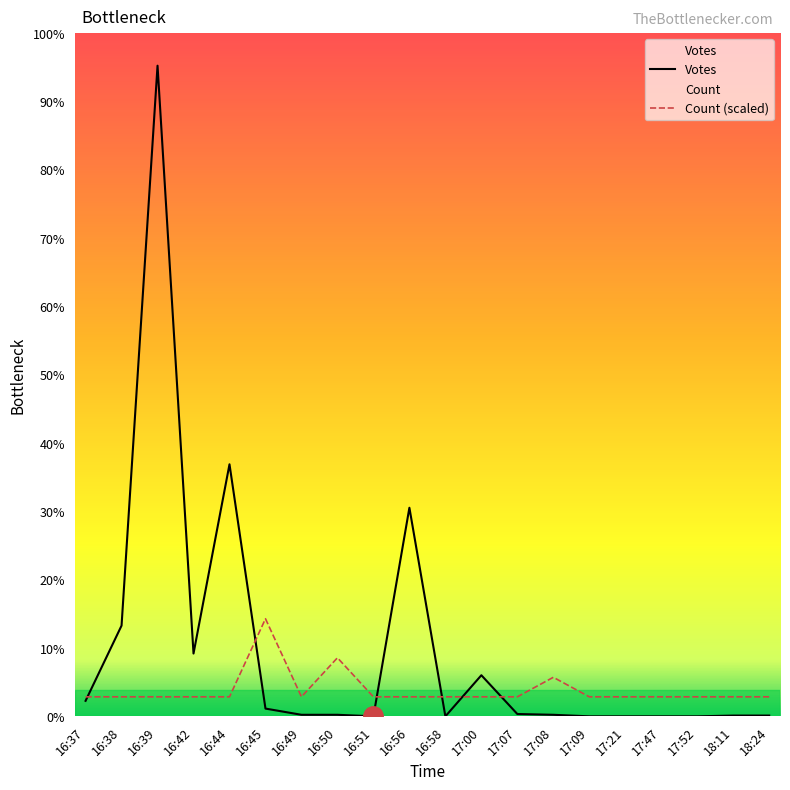

Between 16:37 and 17:21, which series saw the biggest shift?

Votes